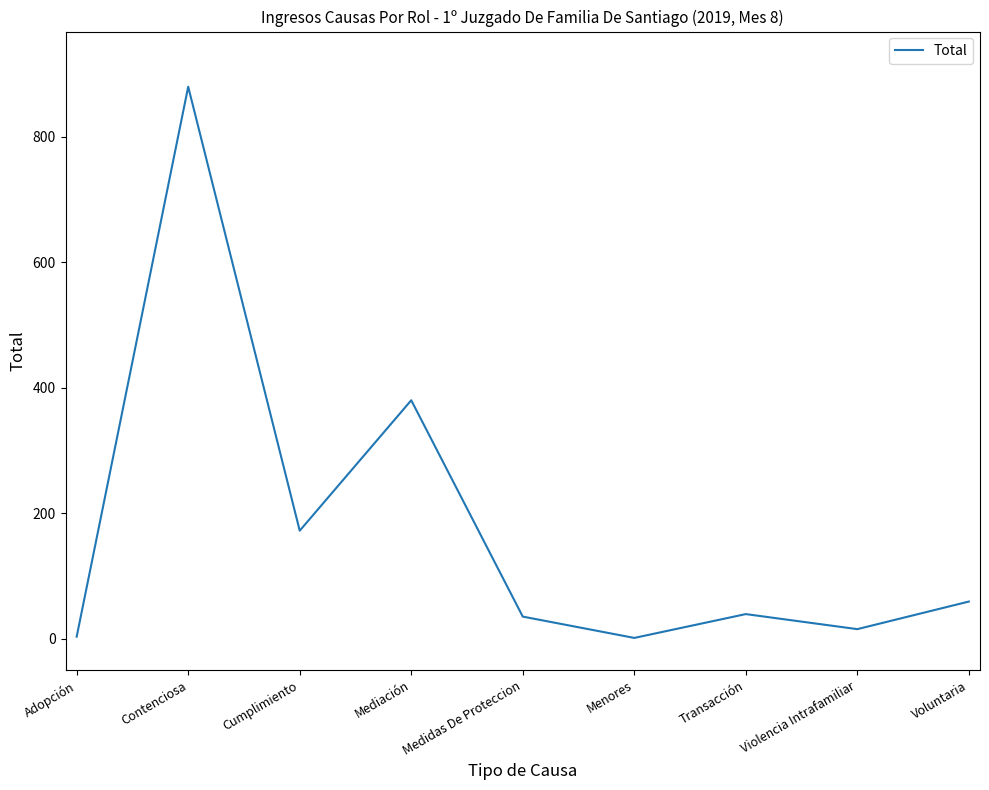

What is the difference between the values at Transacción and Cumplimiento?

133